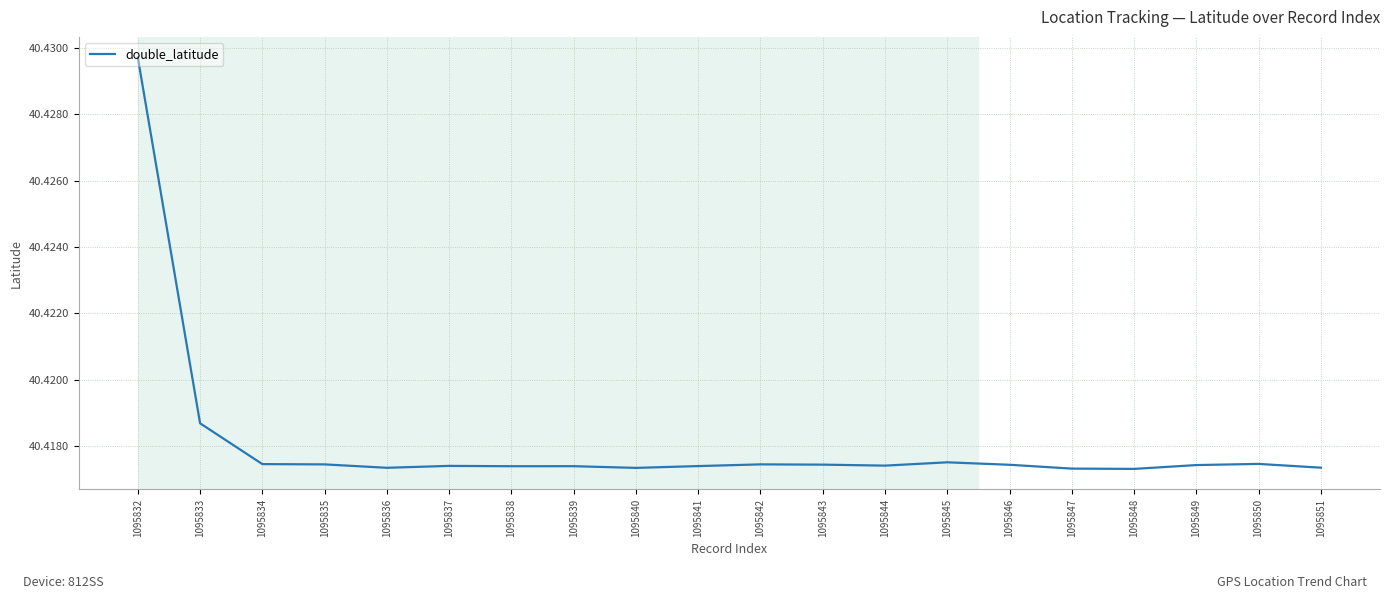

True or false: there are more than 1 points higher than both neighbors.

True